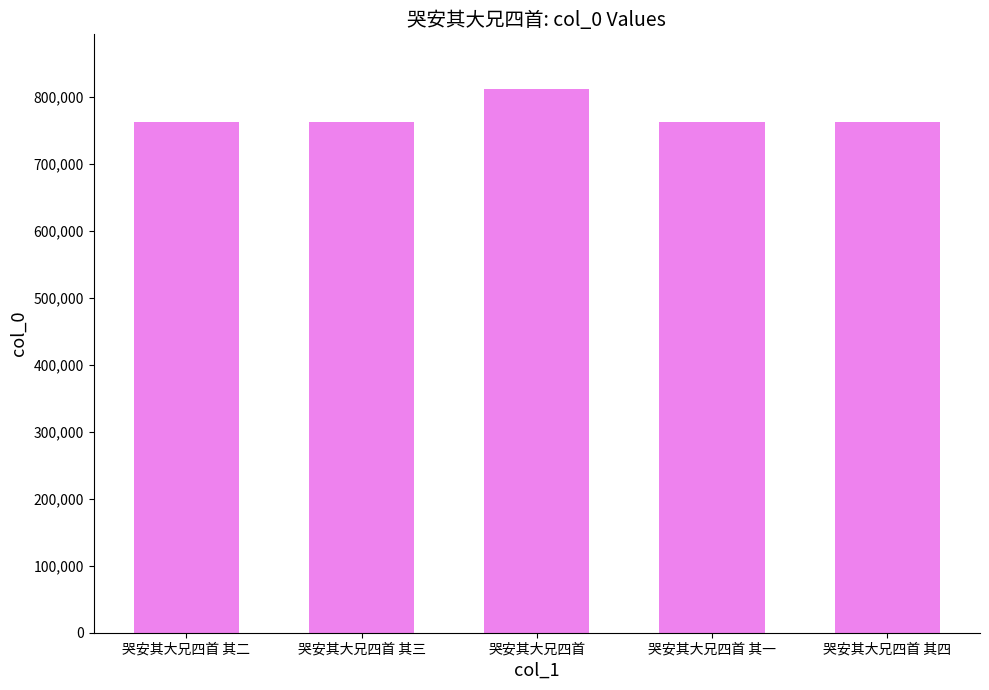

The value at 哭安其大兄四首 其三 is 762417. True or false?

True